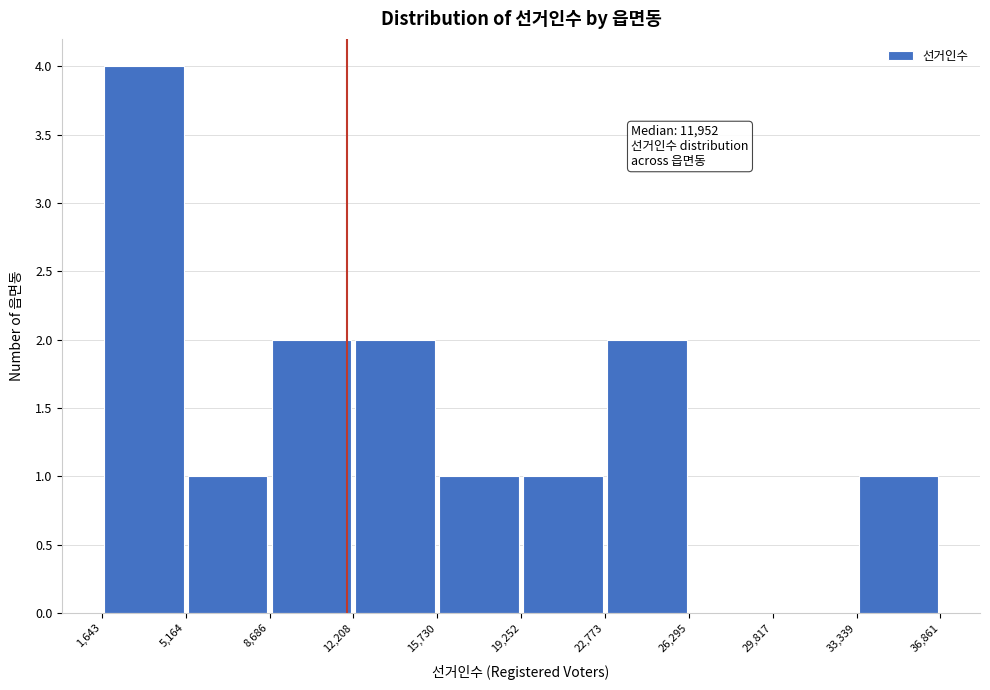

Over which range of the x-axis is the bar tallest?

1,643 to 5,164